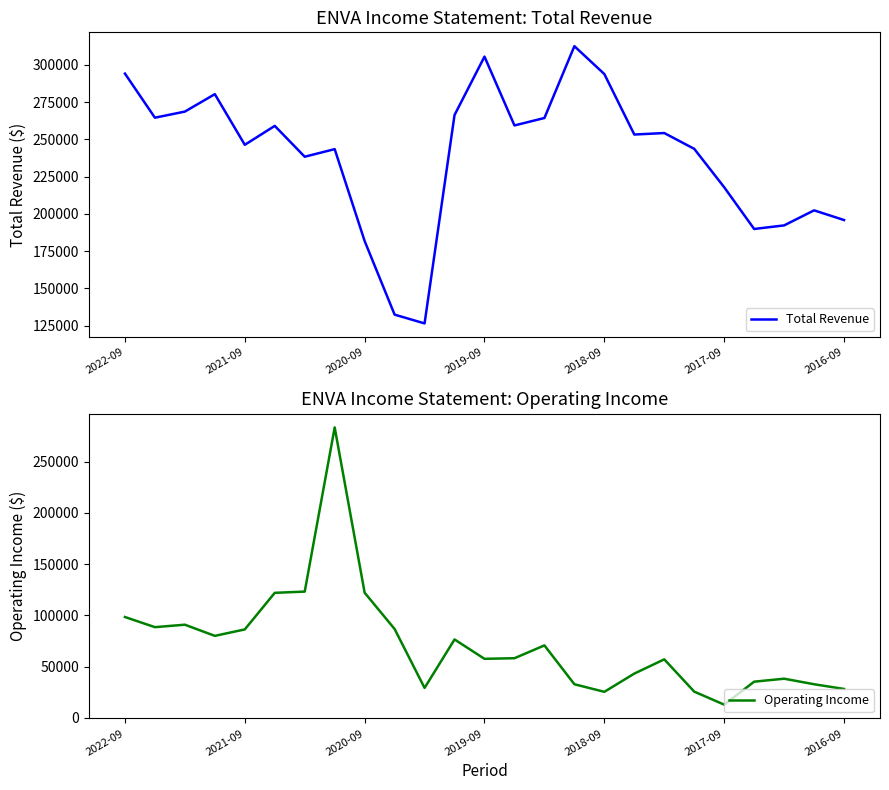

Where does the Total Revenue series first go above 253300?

2022-09